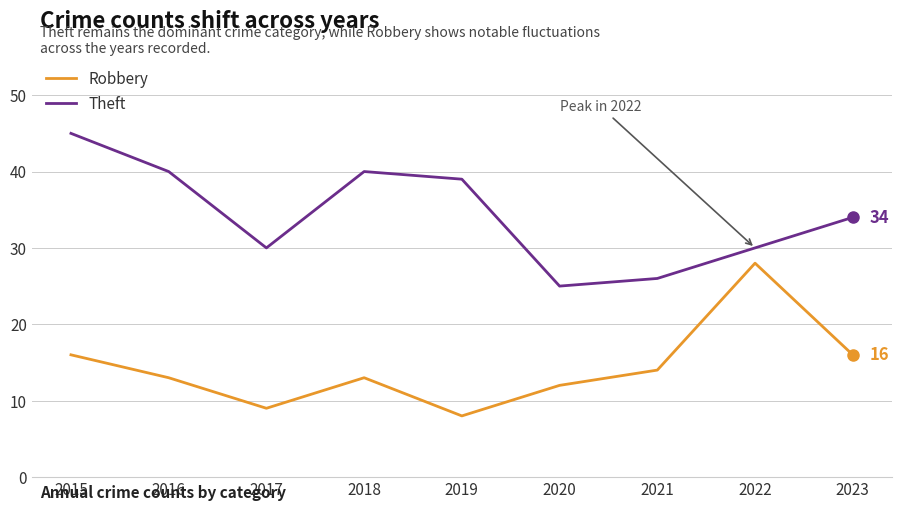

At which category does Theft reach its first local valley?

2017